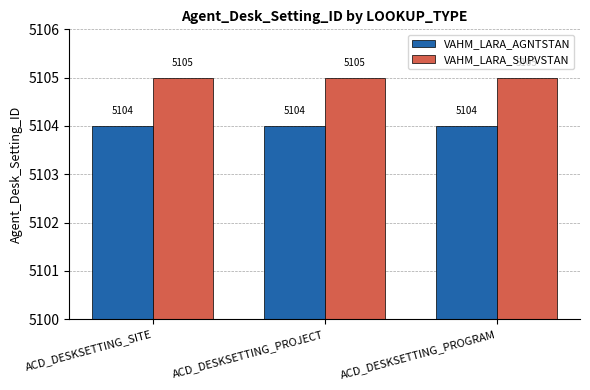

List the series in order of their peak value, highest first.

VAHM_LARA_SUPVSTAN, VAHM_LARA_AGNTSTAN